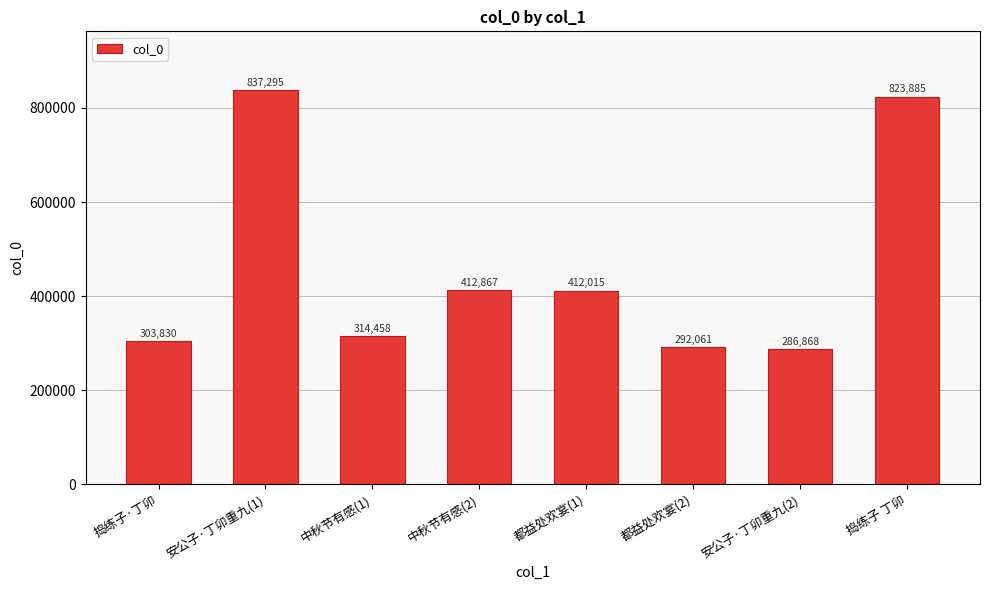

Reading left to right, list all the values displayed in this chart.

303830	837295	314458	412867	412015	292061	286868	823885